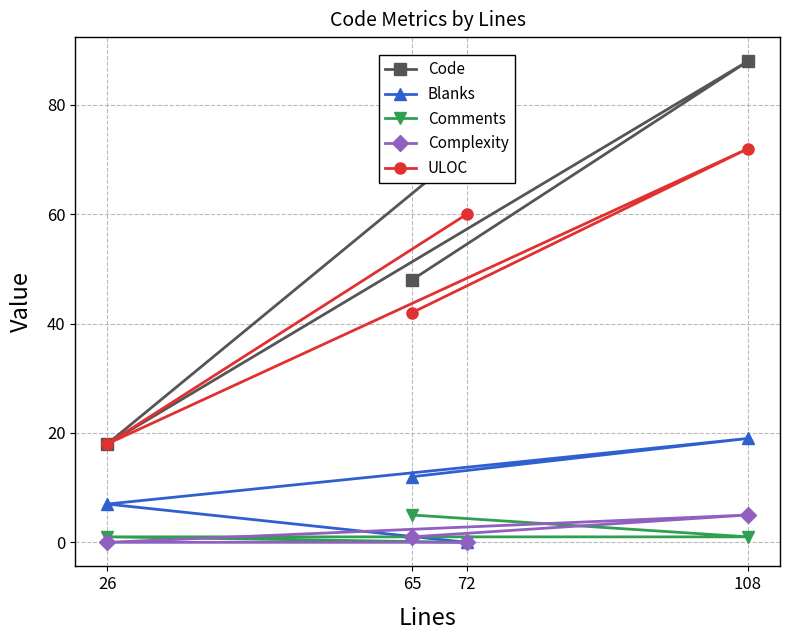

Rank the series at 72 from highest to lowest value.

Code, ULOC, Blanks, Comments, Complexity